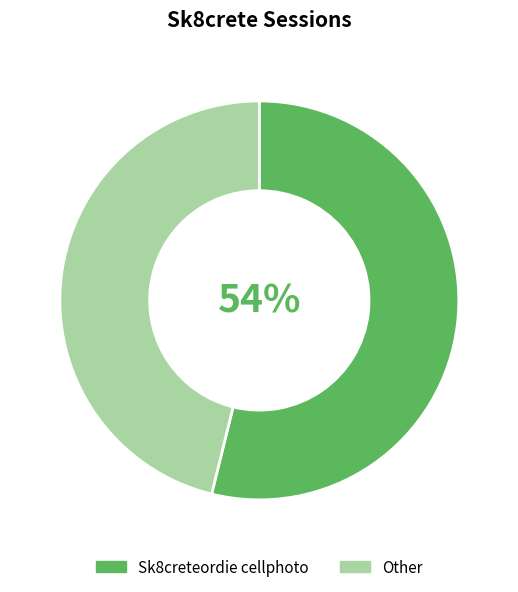

Which slice is the smallest?

Other